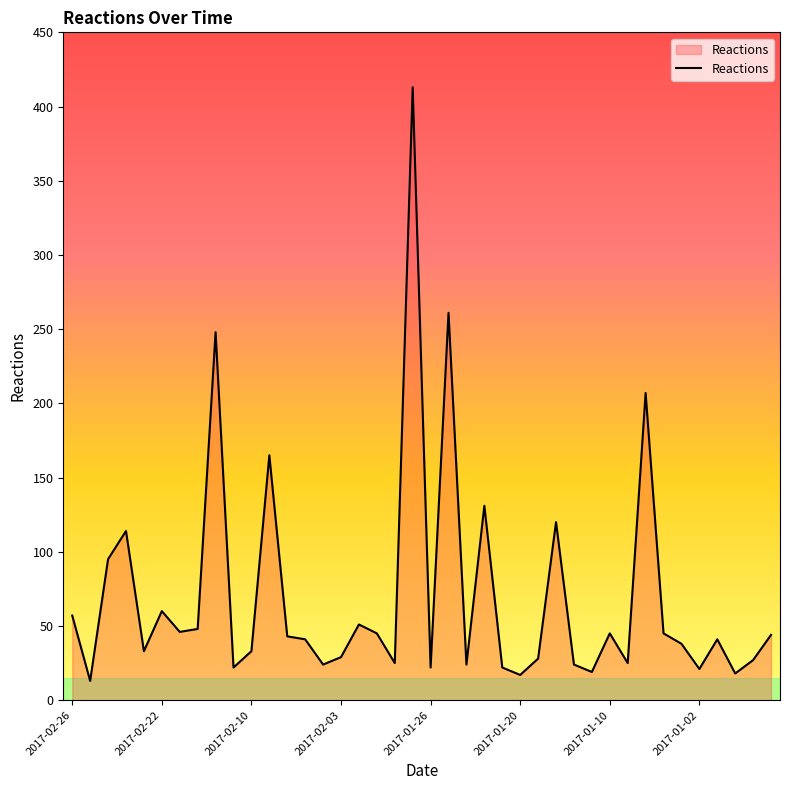

What is the maximum value shown in the chart?

413